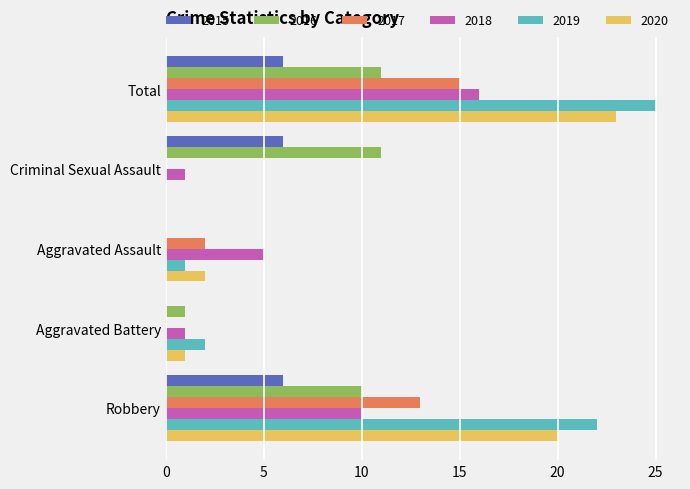

What are all the series names shown in the legend?

2015, 2016, 2017, 2018, 2019, 2020